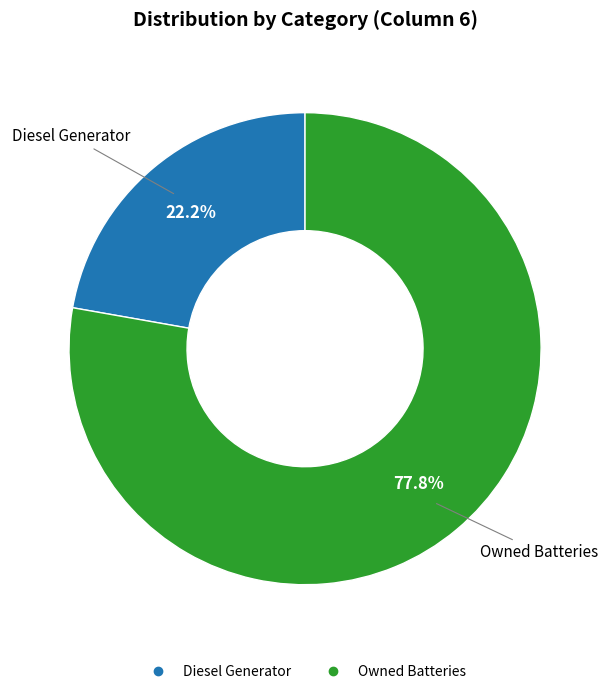

Is there any slice that represents more than half of the pie?

Yes